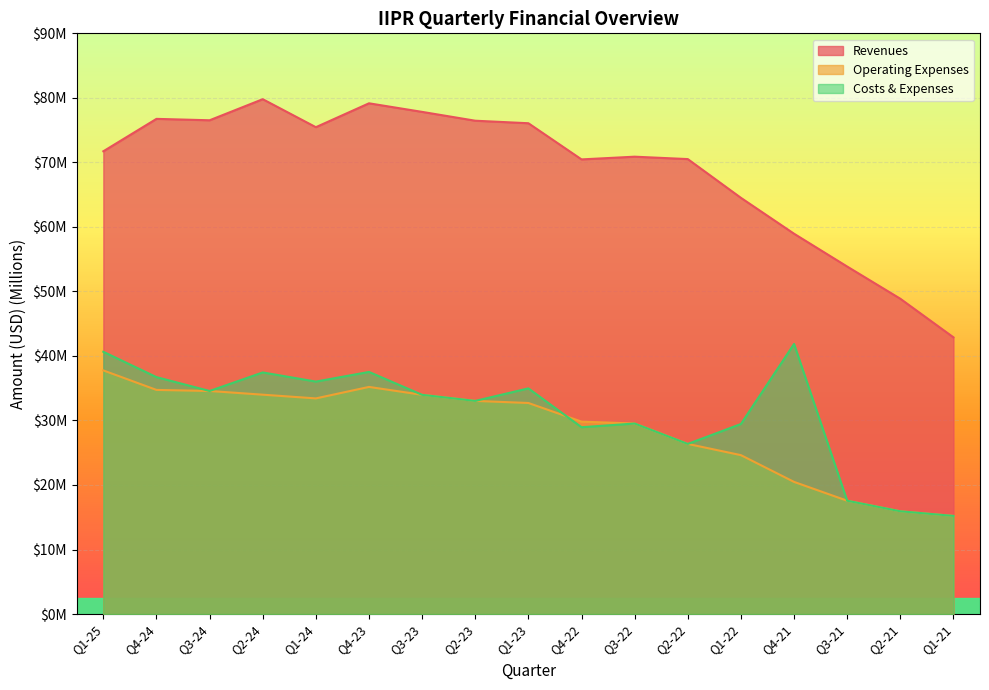

At Q1-24, list the series in order from largest to smallest.

Revenues, Costs & Expenses, Operating Expenses